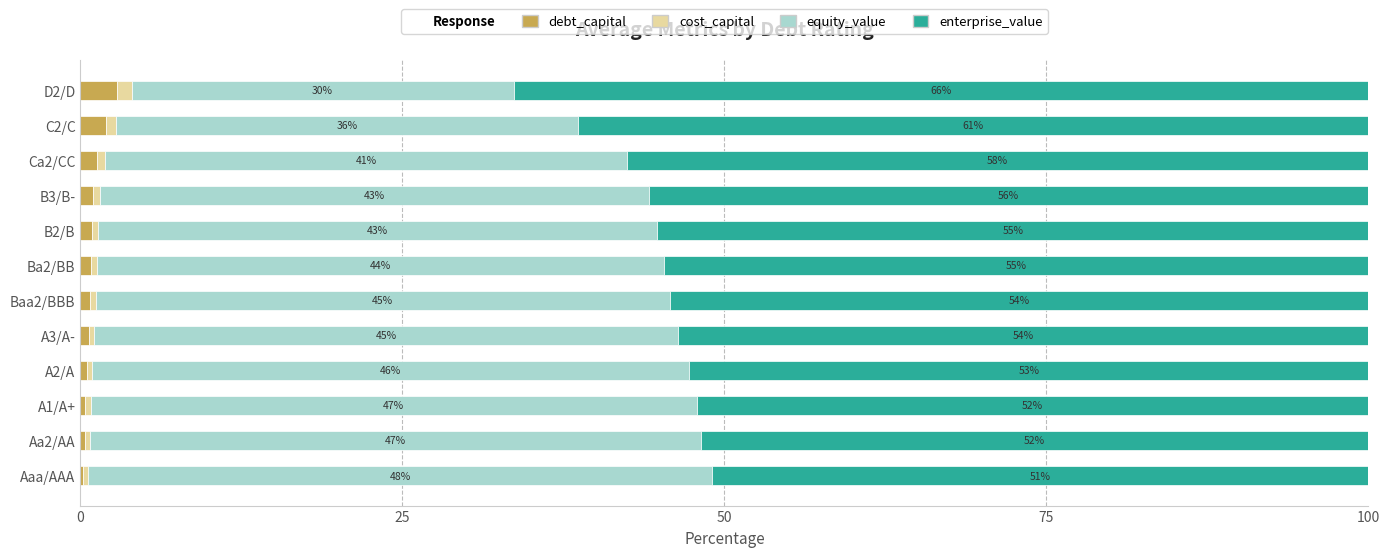

What is the highest value of the debt_capital series?

2.8